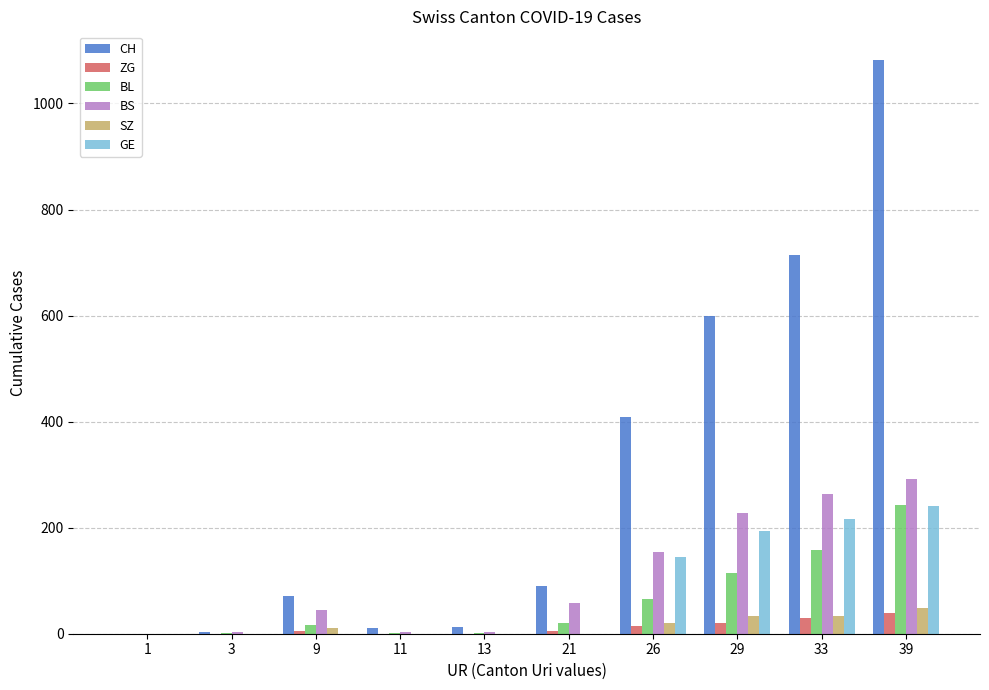

How many series are shown in this chart?

6